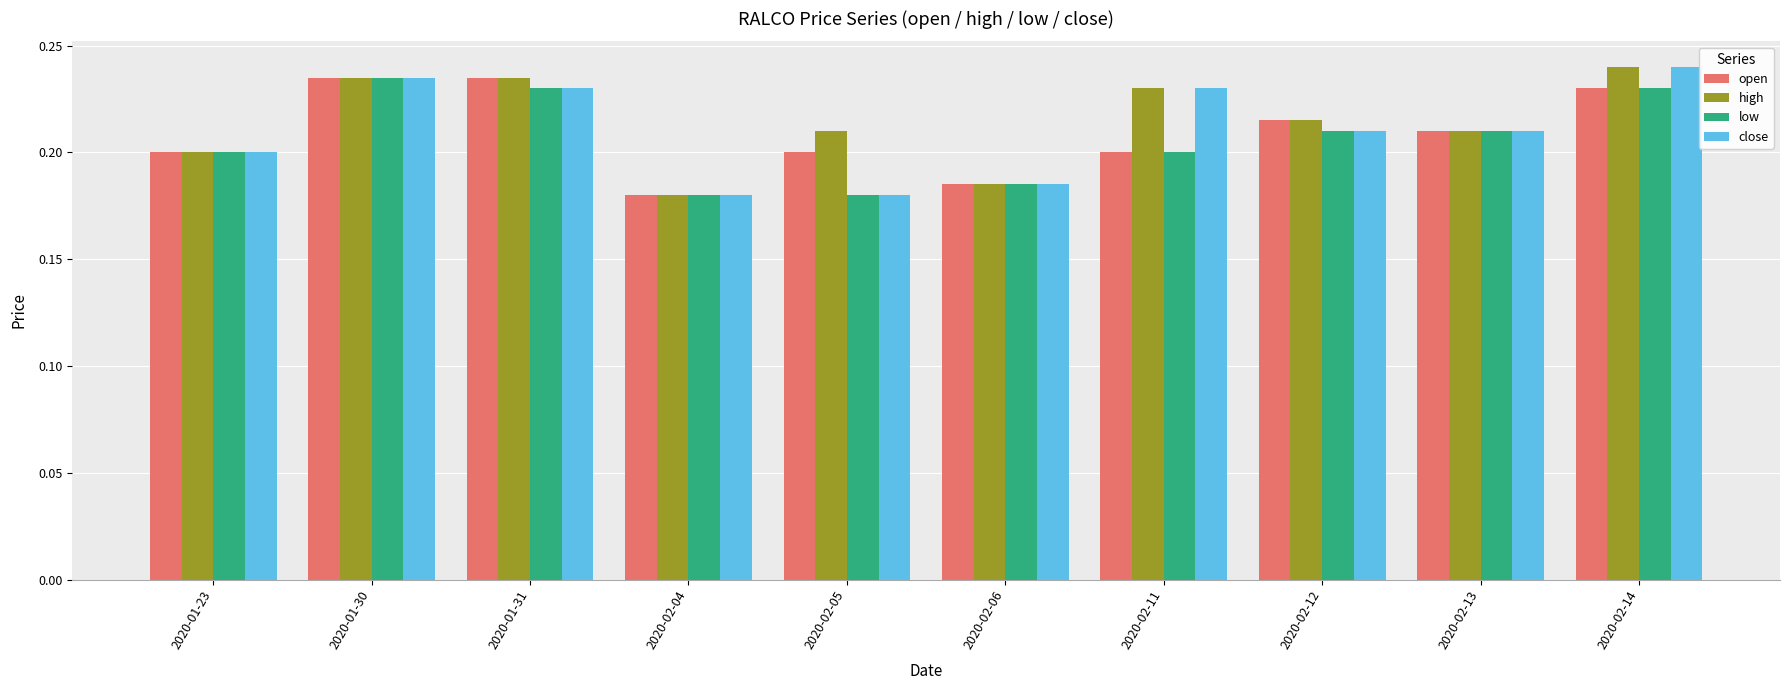

What is the label of the 9th bar from the right?

2020-01-30